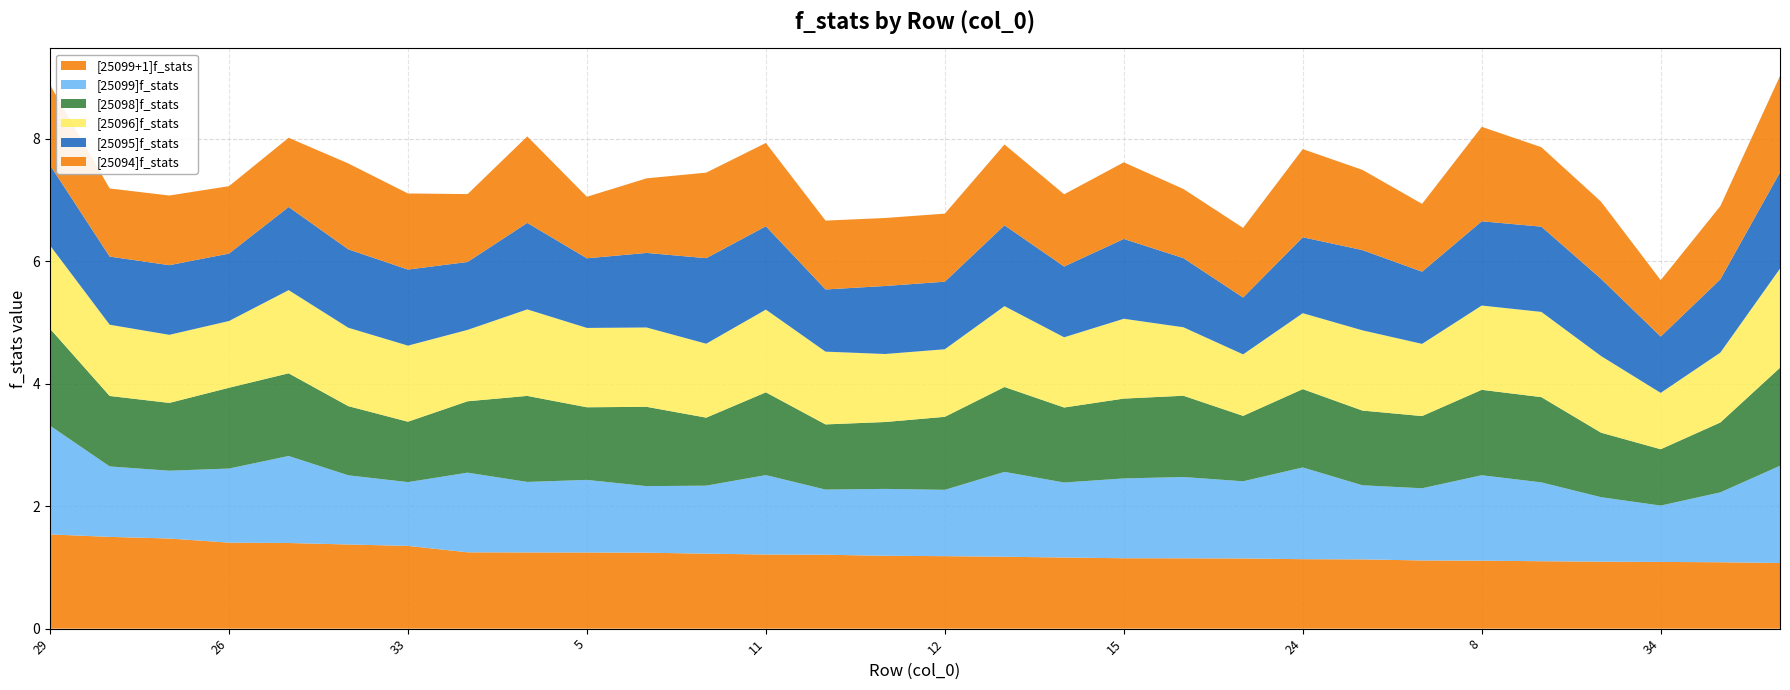

Reading left to right, transcribe all the data shown in this chart.

[25099+1]f_stats: 1.5	1.5	1.5	1.4	1.4	1.4	1.4	1.2	1.2	1.2	1.2	1.2	1.2	1.2	1.2	1.2	1.2	1.2	1.1	1.1	1.1	1.1	1.1	1.1	1.1	1.1	1.1	1.1	1.1	1.1
[25099]f_stats: 1.8	1.2	1.1	1.2	1.4	1.1	1.0	1.3	1.2	1.2	1.1	1.1	1.3	1.1	1.1	1.1	1.4	1.2	1.3	1.3	1.3	1.5	1.2	1.2	1.4	1.3	1.1	0.9	1.1	1.6
[25098]f_stats: 1.6	1.2	1.1	1.3	1.4	1.1	1.0	1.2	1.4	1.2	1.3	1.1	1.4	1.1	1.1	1.2	1.4	1.2	1.3	1.3	1.1	1.3	1.2	1.2	1.4	1.4	1.1	0.9	1.1	1.6
[25096]f_stats: 1.4	1.2	1.1	1.1	1.4	1.3	1.2	1.2	1.4	1.3	1.3	1.2	1.4	1.2	1.1	1.1	1.3	1.1	1.3	1.1	1.0	1.2	1.3	1.2	1.4	1.4	1.3	0.9	1.1	1.6
[25095]f_stats: 1.3	1.1	1.1	1.1	1.4	1.3	1.2	1.1	1.4	1.1	1.2	1.4	1.4	1.0	1.1	1.1	1.3	1.2	1.3	1.1	0.9	1.2	1.3	1.2	1.4	1.4	1.3	0.9	1.2	1.6
[25094]f_stats: 1.3	1.1	1.1	1.1	1.1	1.4	1.2	1.1	1.4	1.0	1.2	1.4	1.4	1.1	1.1	1.1	1.3	1.2	1.3	1.1	1.1	1.4	1.3	1.1	1.5	1.3	1.3	0.9	1.2	1.6